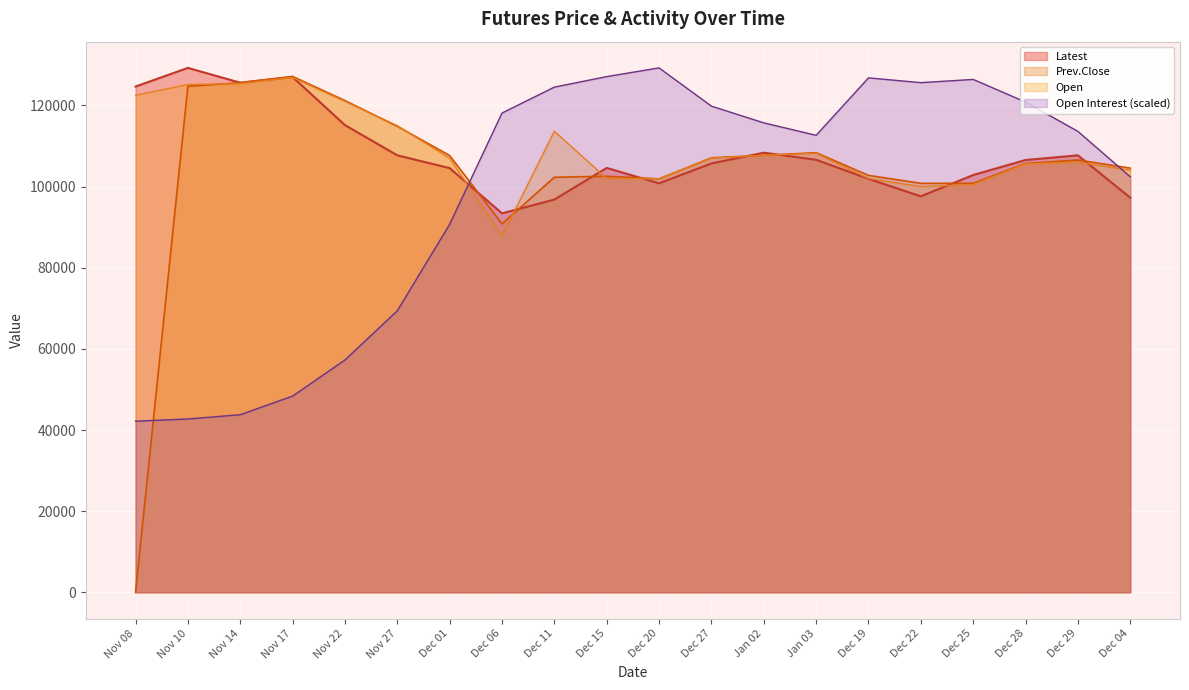

Which series ends up on top after the final intersection of Open Interest and Latest?

Open Interest